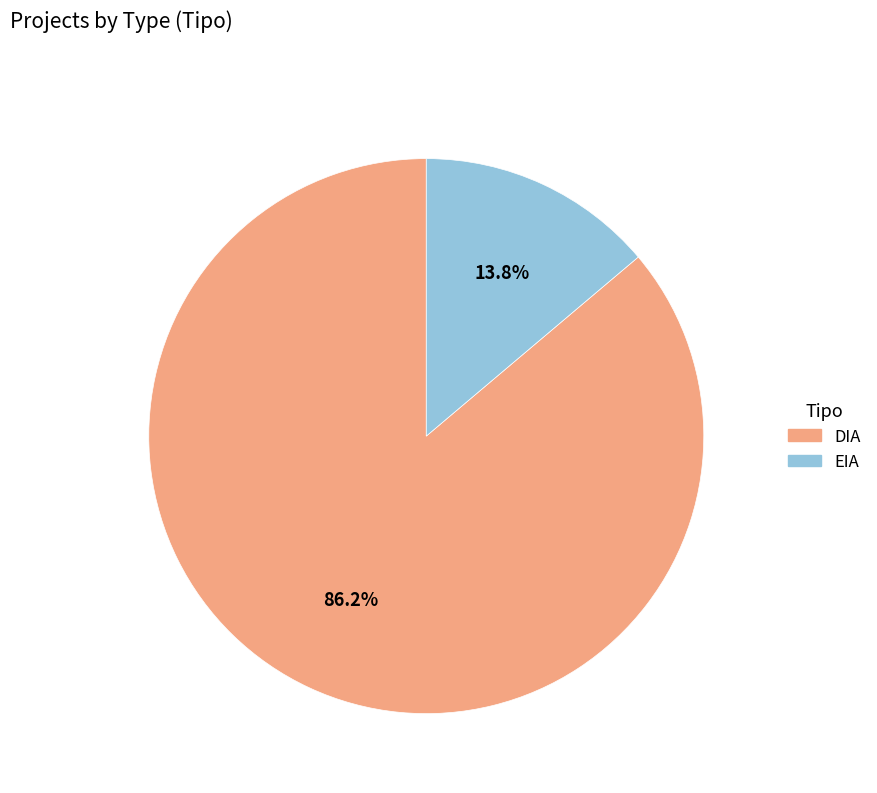

To the nearest percent, what is the difference between the EIA and DIA slice percentages?

72%